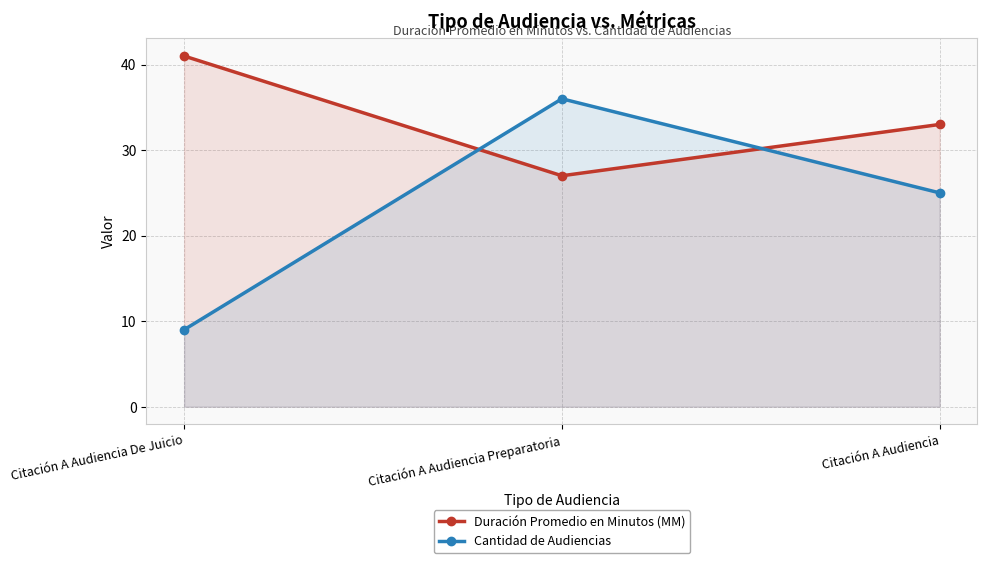

Which series has the largest total across all categories?

Duración Promedio en Minutos (MM)